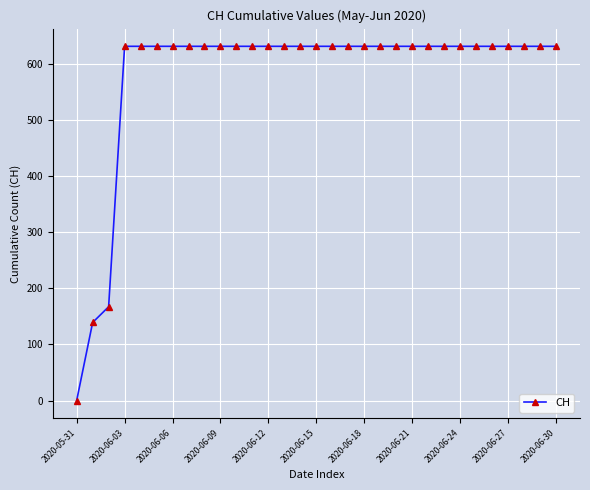

What is the maximum value shown in the chart?

631